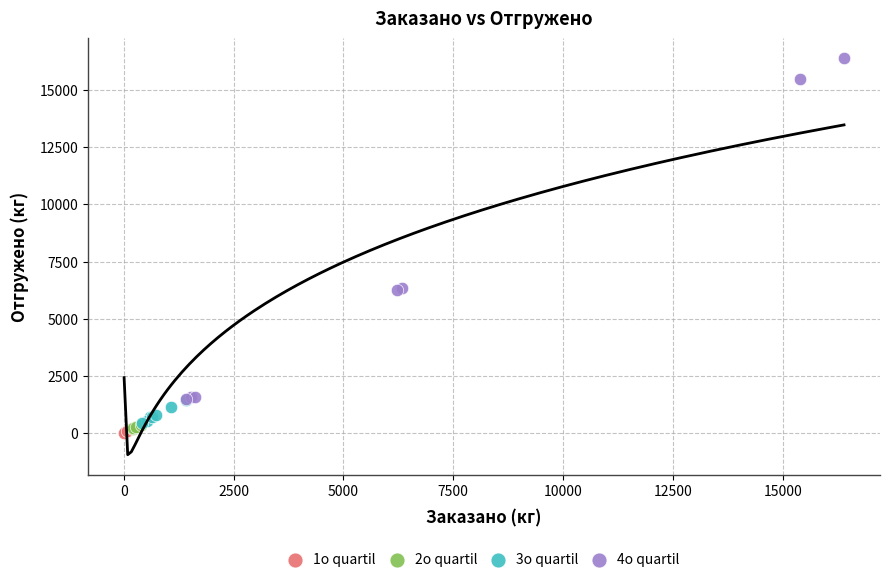

Which series reaches the maximum Y coordinate?

4o quartil